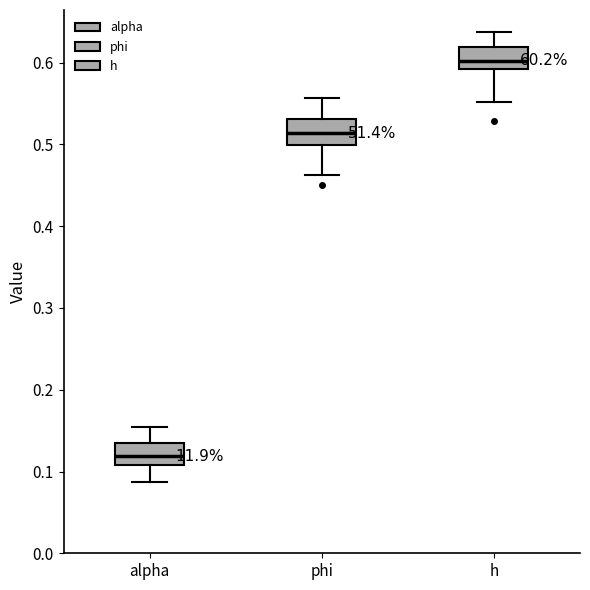

Where does the lower whisker of the box for h end on the y-axis? The values are not printed on the chart, so give them approximately, as read against the axis.

0.55